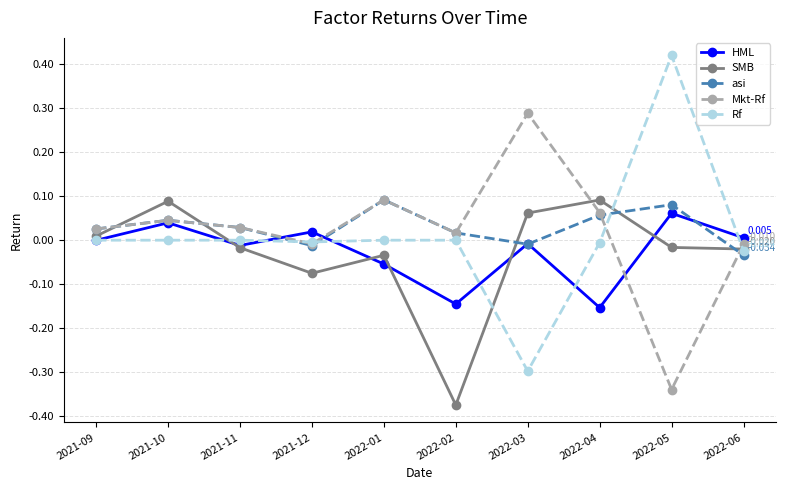

The Mkt-Rf series shows 0.1 at 2022-01. True or false?

True